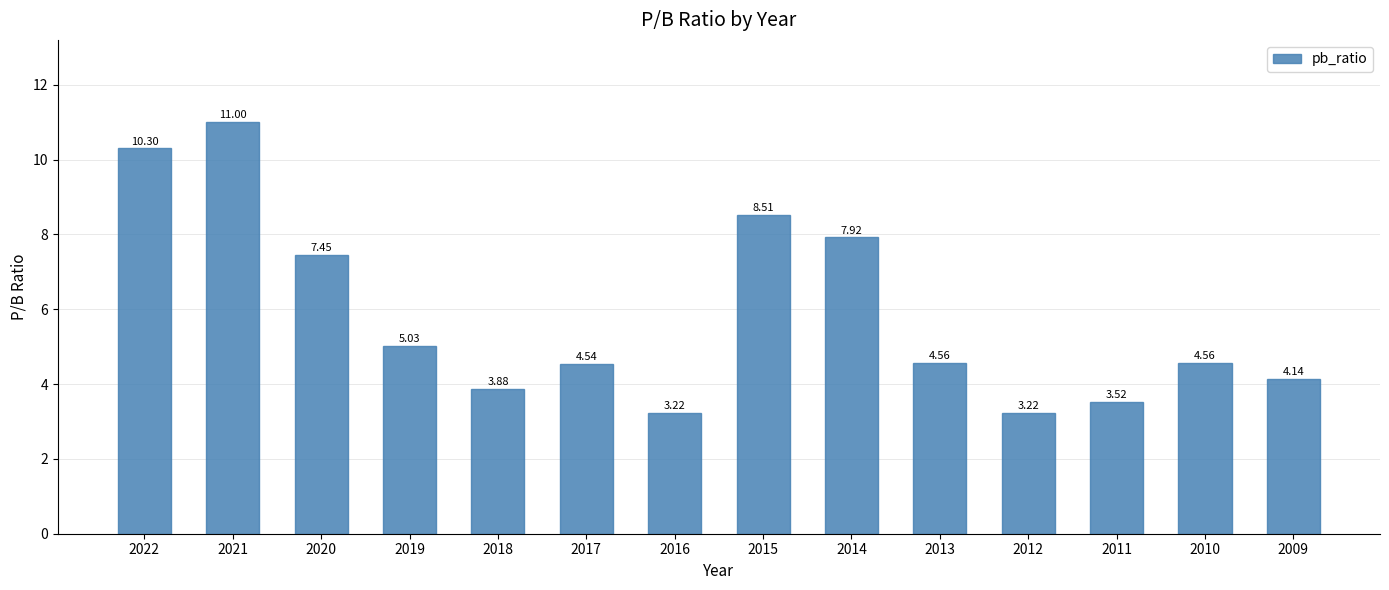

What is the change in value from 2017 to 2012?

-1.3